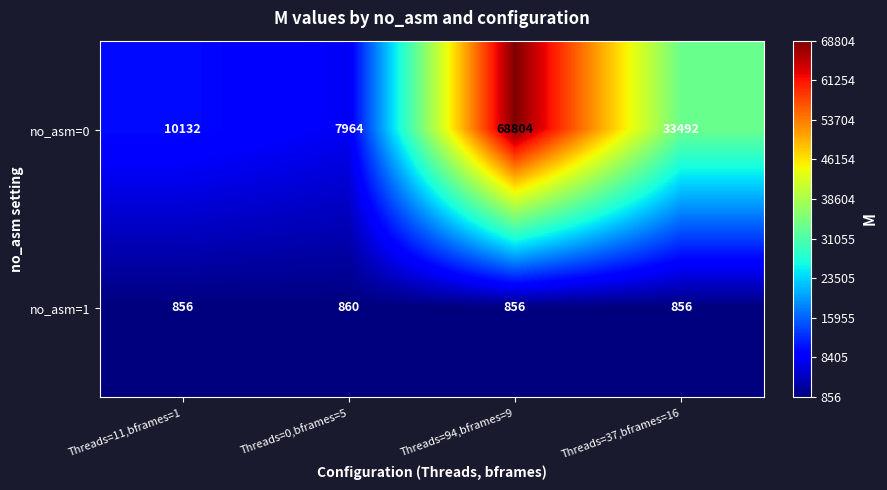

What is the sum of the no_asm=0 values at Threads=94,bframes=9 and Threads=11,bframes=1?

78936